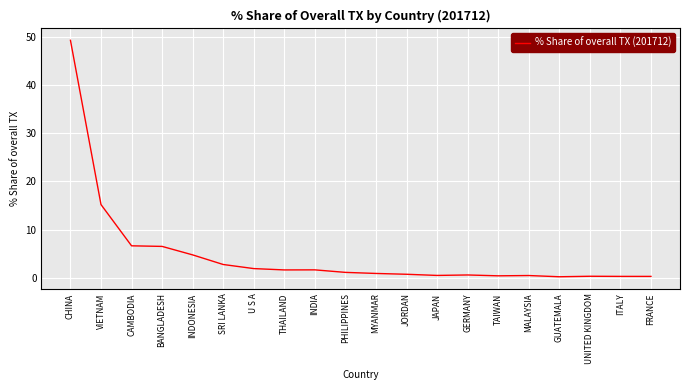

What position from the left is INDONESIA?

5